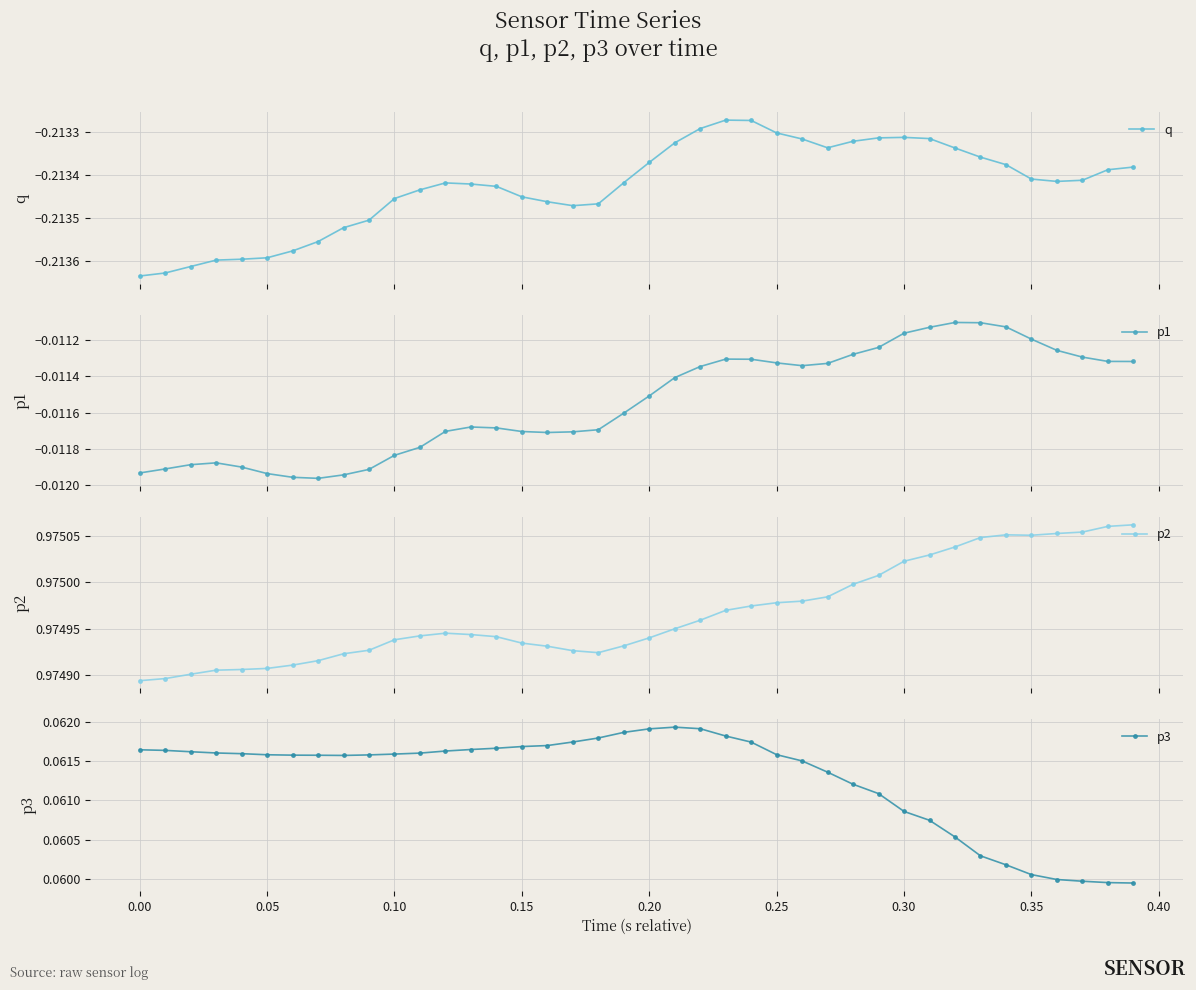

What are all the series names shown in the legend?

q, p1, p2, p3